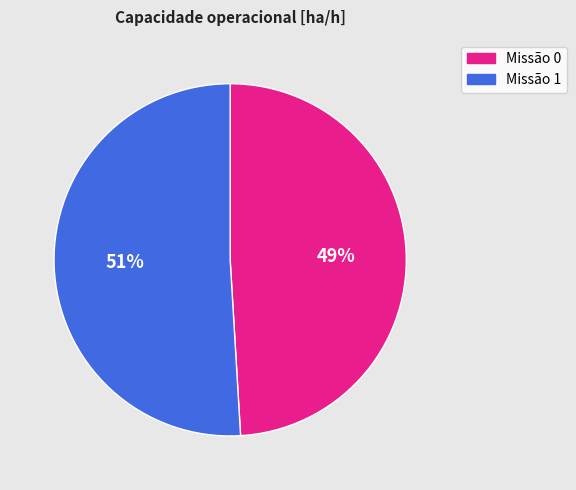

How many segments does this pie chart have?

2